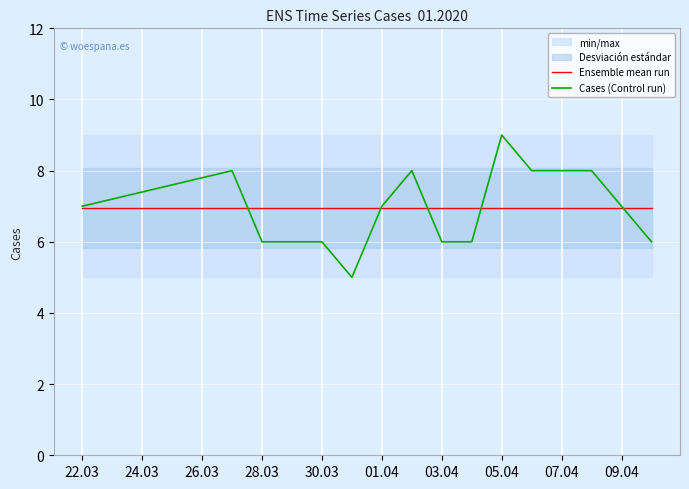

What is the smallest value displayed?

5.0